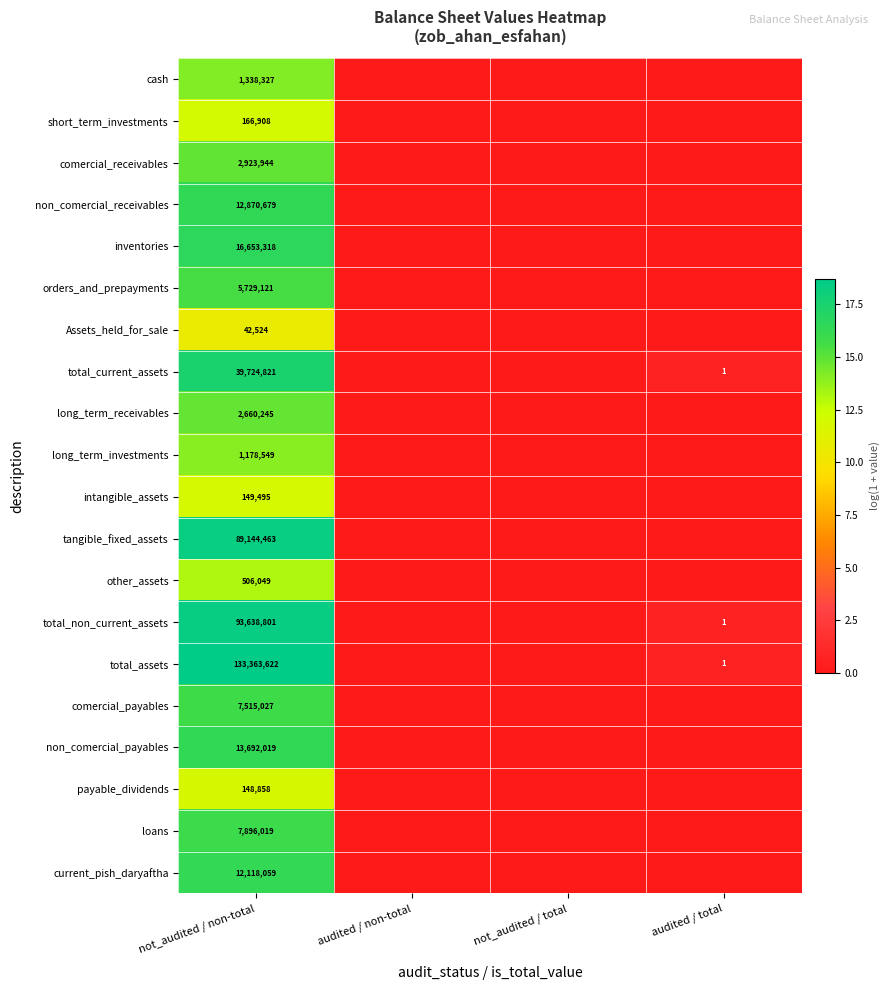

The value of current_pish_daryaftha at not_audited / non-total is 12118059. True or false?

True